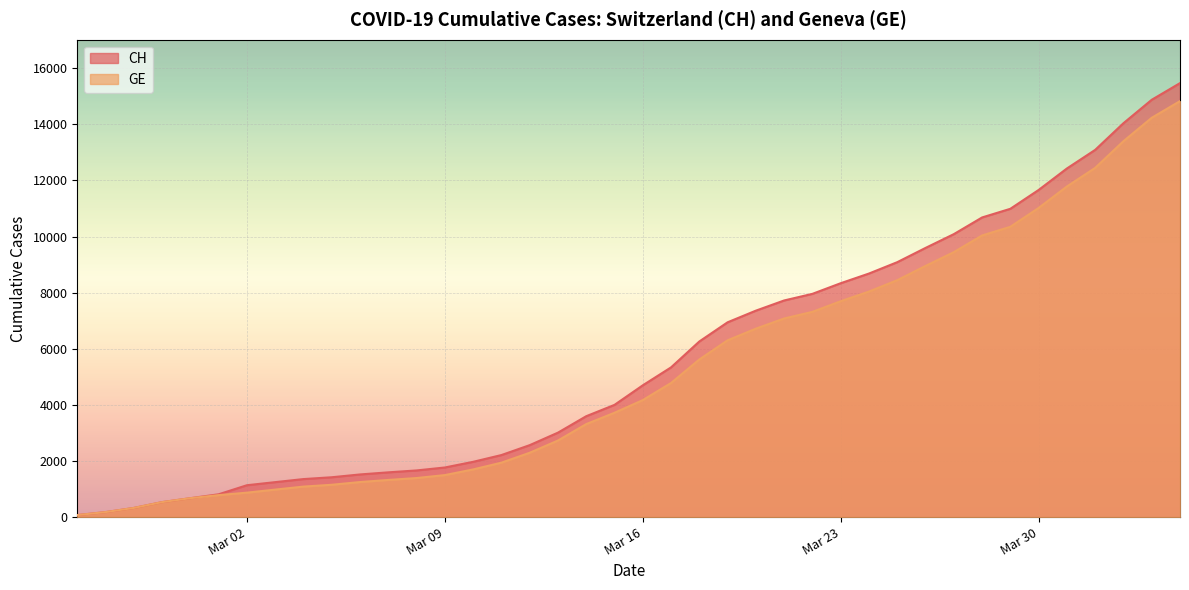

At how many categories does at least one series exceed 13526?

3